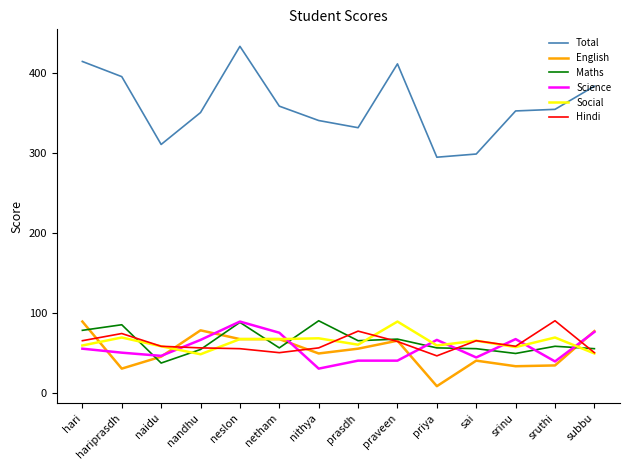

Which series has the largest range (max minus min)?

Total